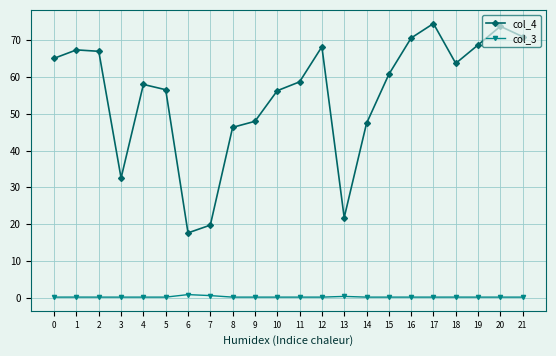

True or false: col_3 and col_4 intersect in this chart.

False